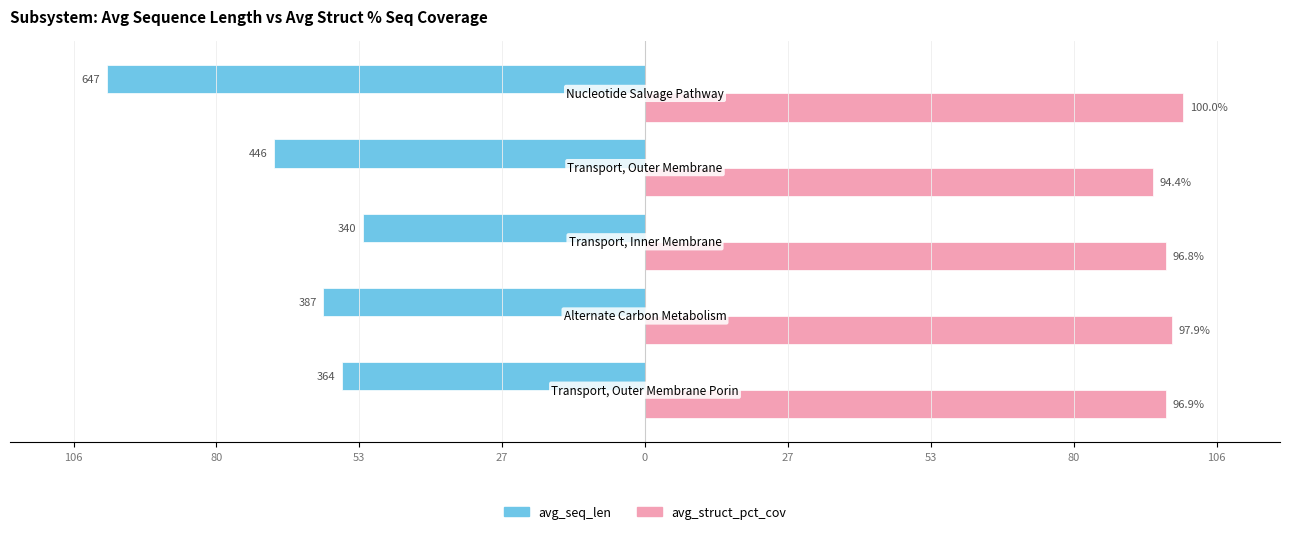

What are all the series names shown in the legend?

avg_seq_len, avg_struct_pct_cov